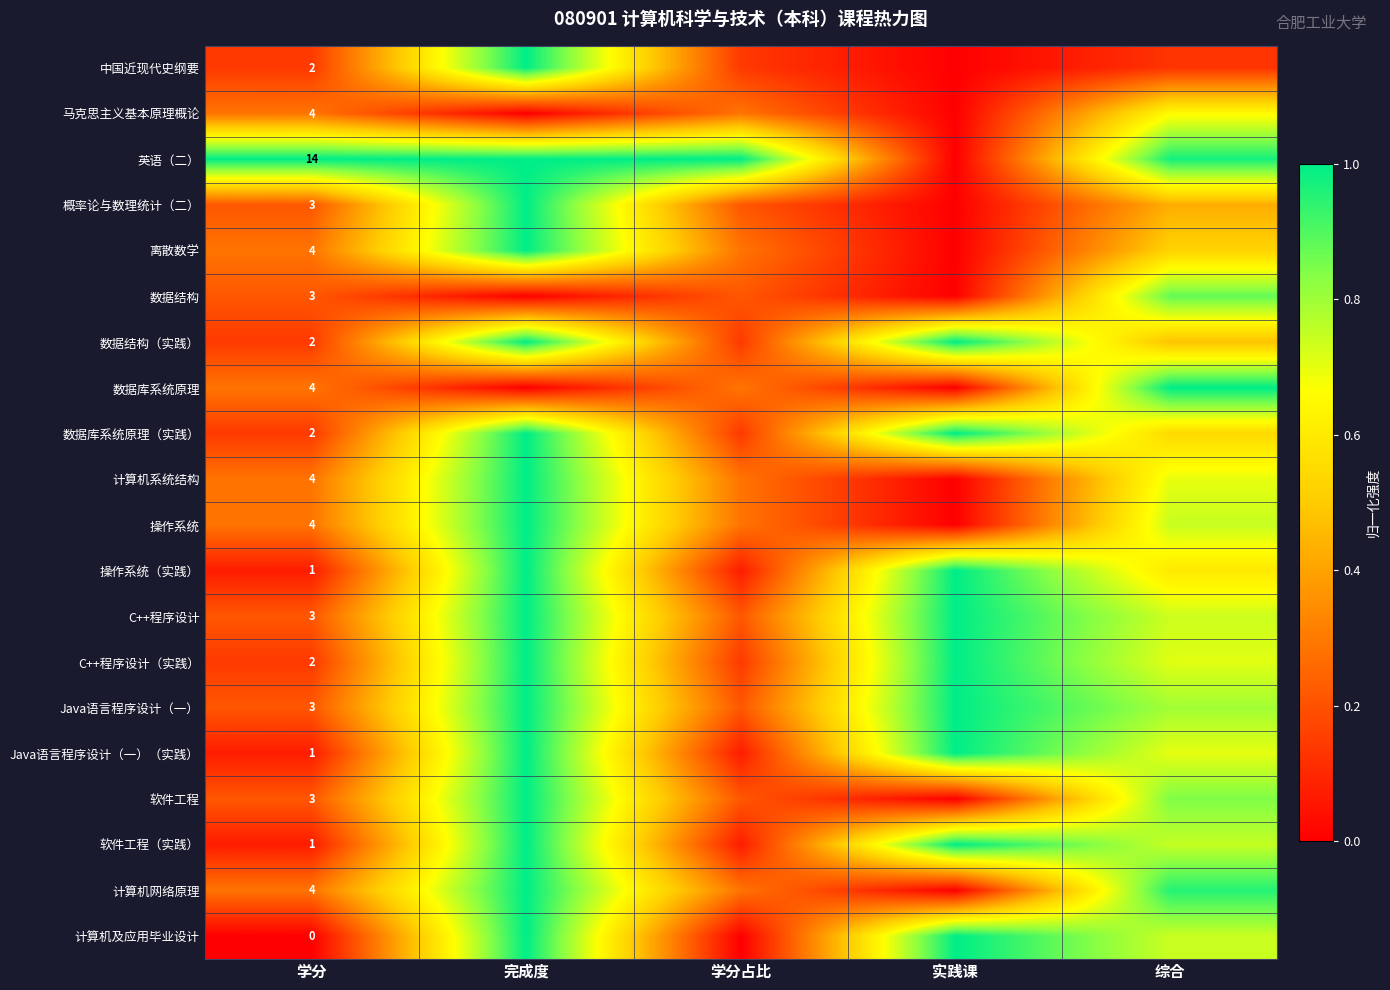

Is the value of 英语（二） at 学分 greater than the value of 概率论与数理统计（二） at 学分?

Yes